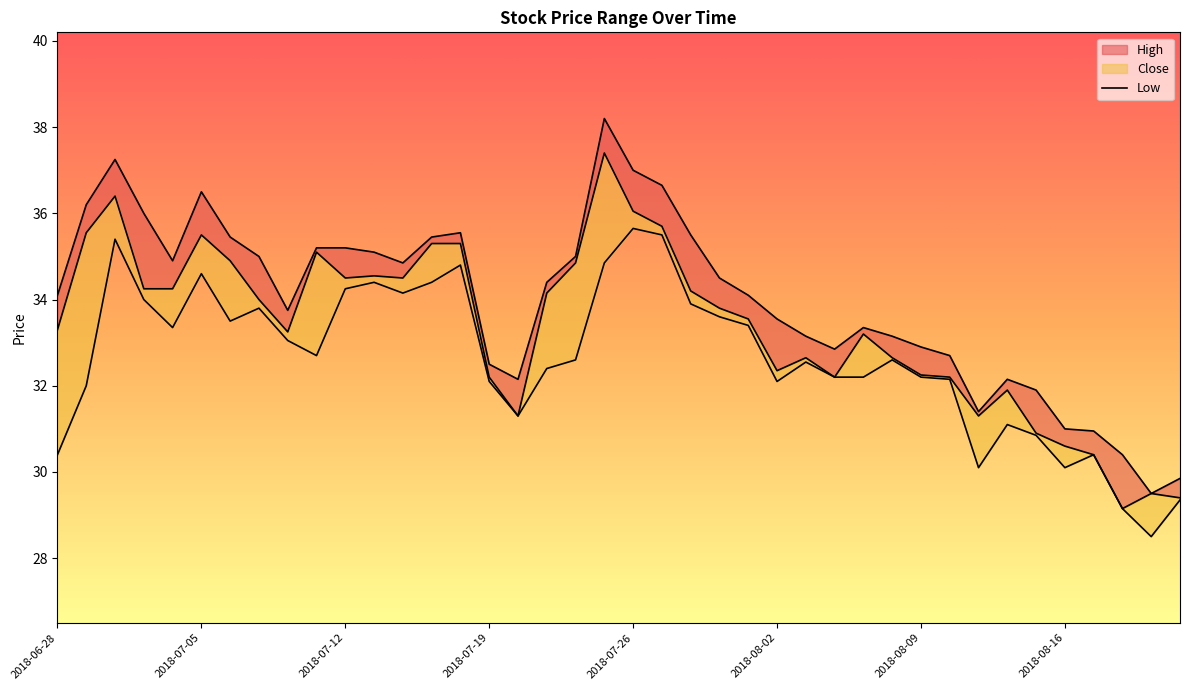

Is it true that High equals 51.0 at 2018-08-02?

False